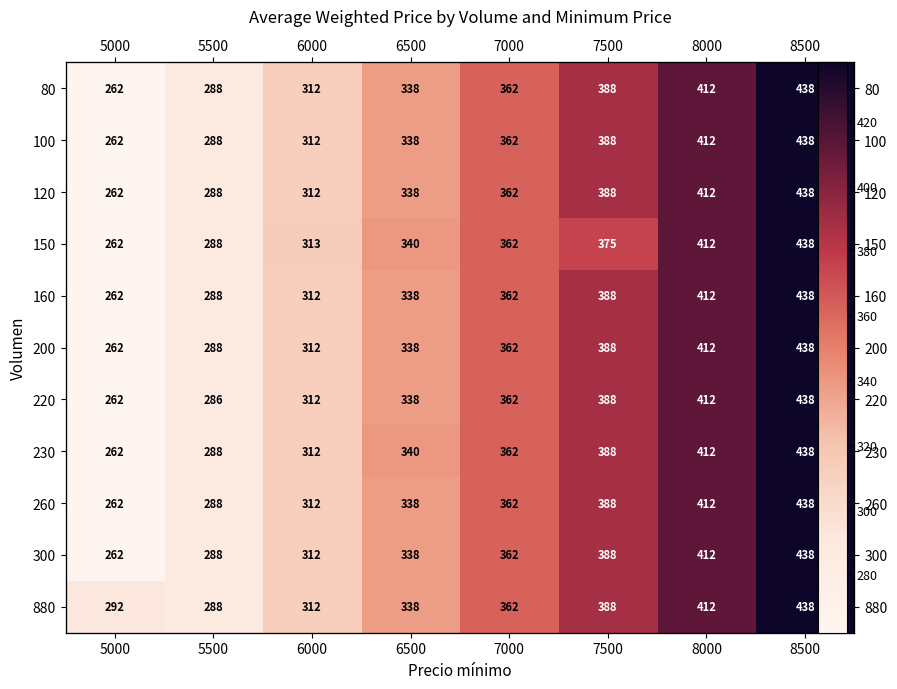

At 8500, list the series in order from largest to smallest.

80, 100, 120, 150, 160, 200, 220, 230, 260, 300, 880